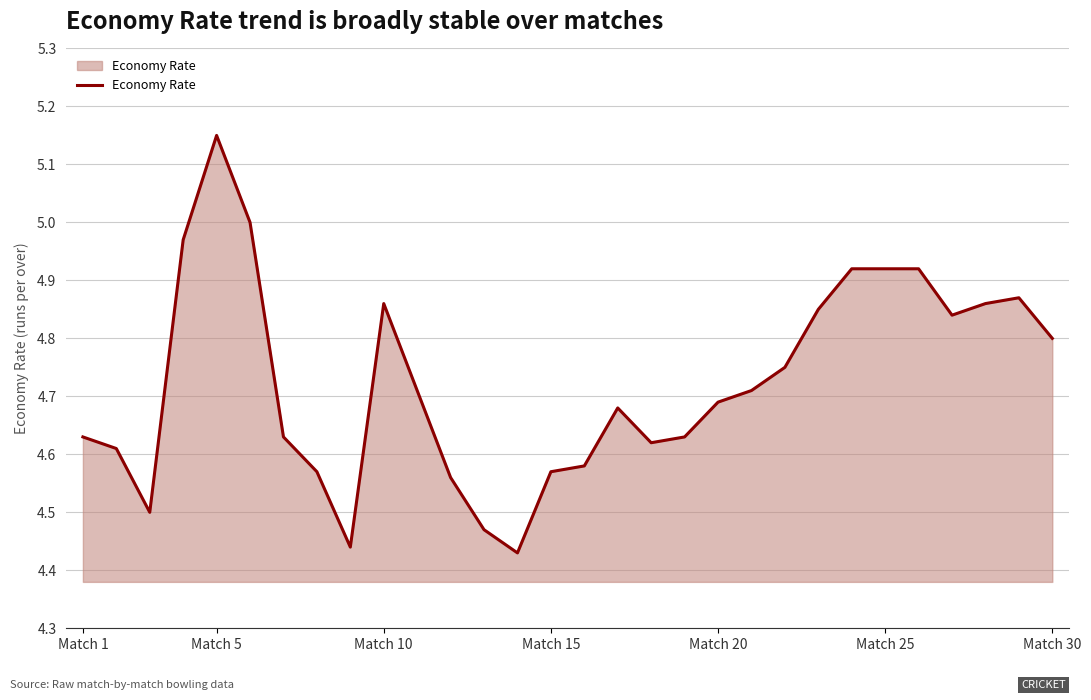

What is the difference between the maximum and minimum values?

0.7